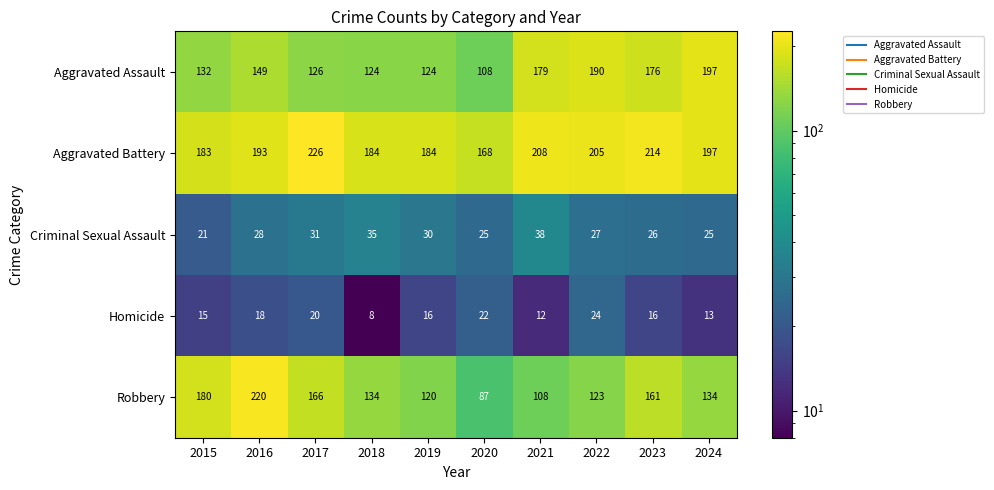

What is the minimum value shown in the chart?

8